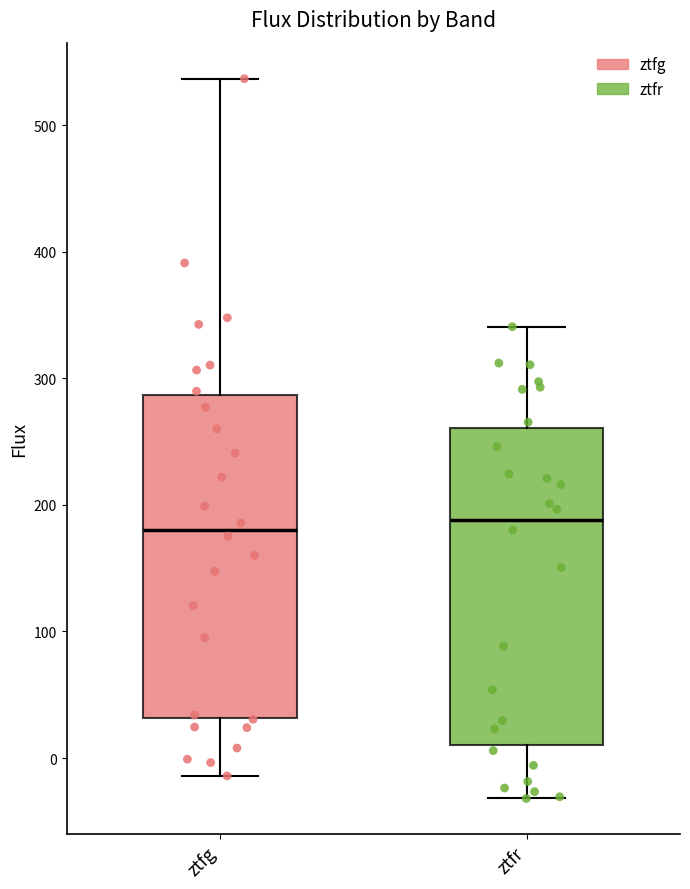

Reading left to right, transcribe this box plot: for each box, give where its median line is, the range the box spans, and where its two whiskers end, as read against the y-axis. The values are not printed on the chart, so give them approximately, as read against the axis.

ztfg: median 180, box 30 to 290, whiskers -10 to 540
ztfr: median 190, box 10 to 260, whiskers -30 to 340